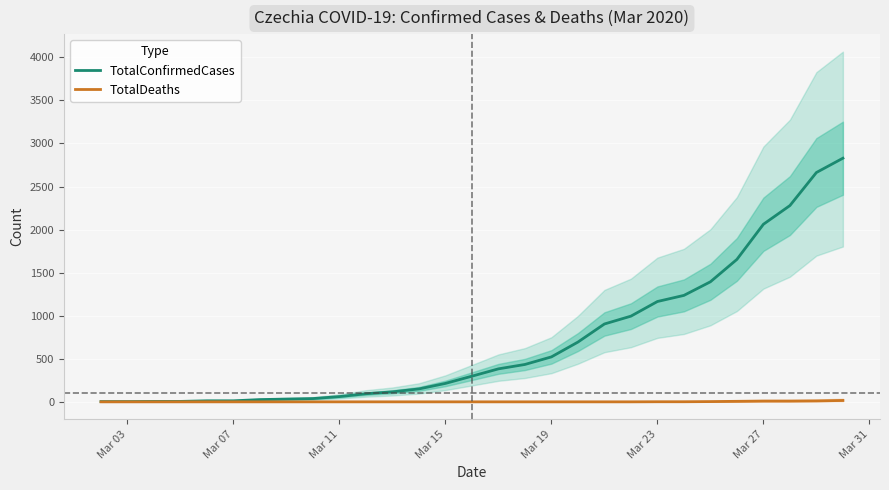

The value of TotalDeaths at Mar 19 is 0. True or false?

True